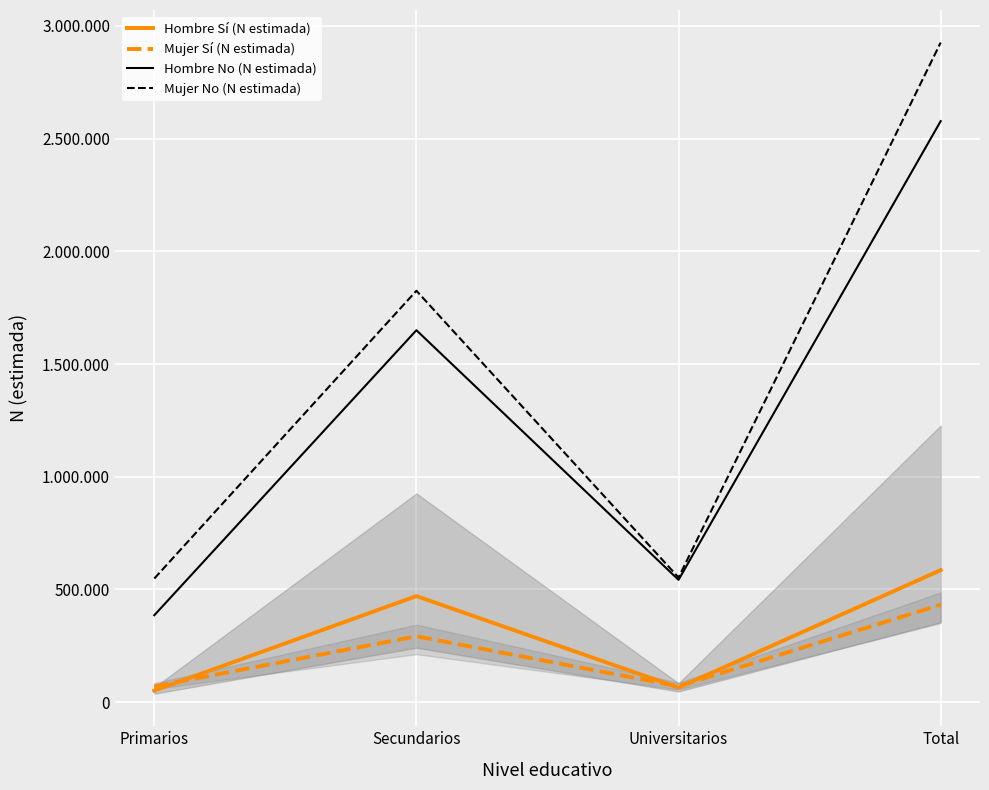

Which has a higher value, Secundarios or Primarios?

Secundarios